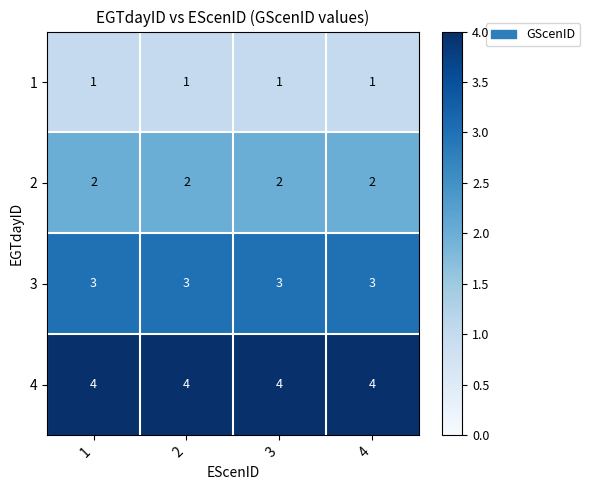

List the series in order of their overall mean, highest first.

4, 3, 2, 1